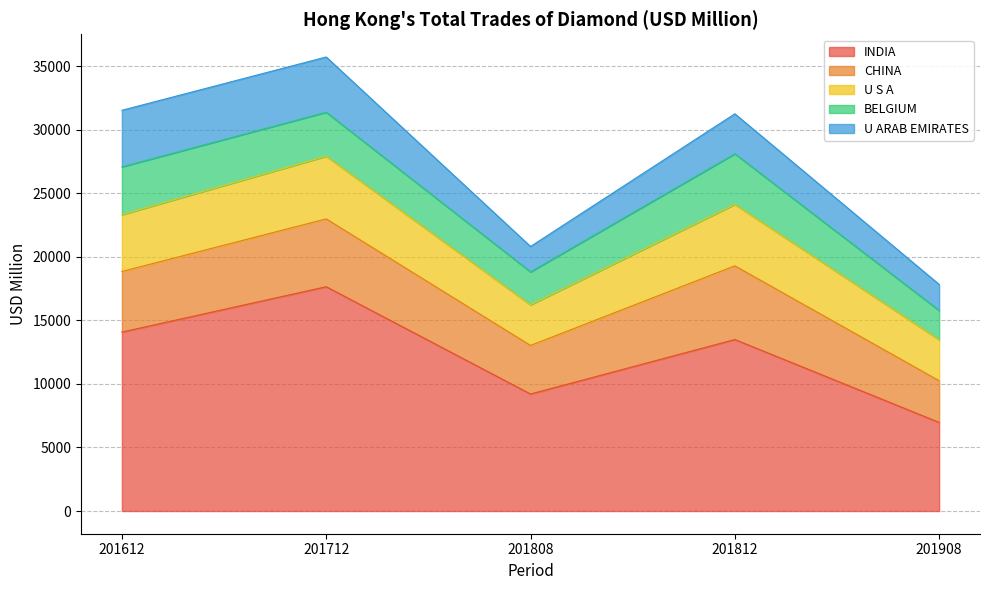

Reading left to right, what are all the values shown in this chart?

INDIA: 14076.7	17642.4	9203.9	13490.7	6969.1
CHINA: 4766.8	5337.2	3820.2	5795.4	3280.5
U S A: 4462.5	4930.6	3192.3	4833.9	3224.6
BELGIUM: 3769.3	3458.9	2593.4	3981.1	2301.2
U ARAB EMIRATES: 4445.3	4343.8	1999.0	3143.0	2047.3